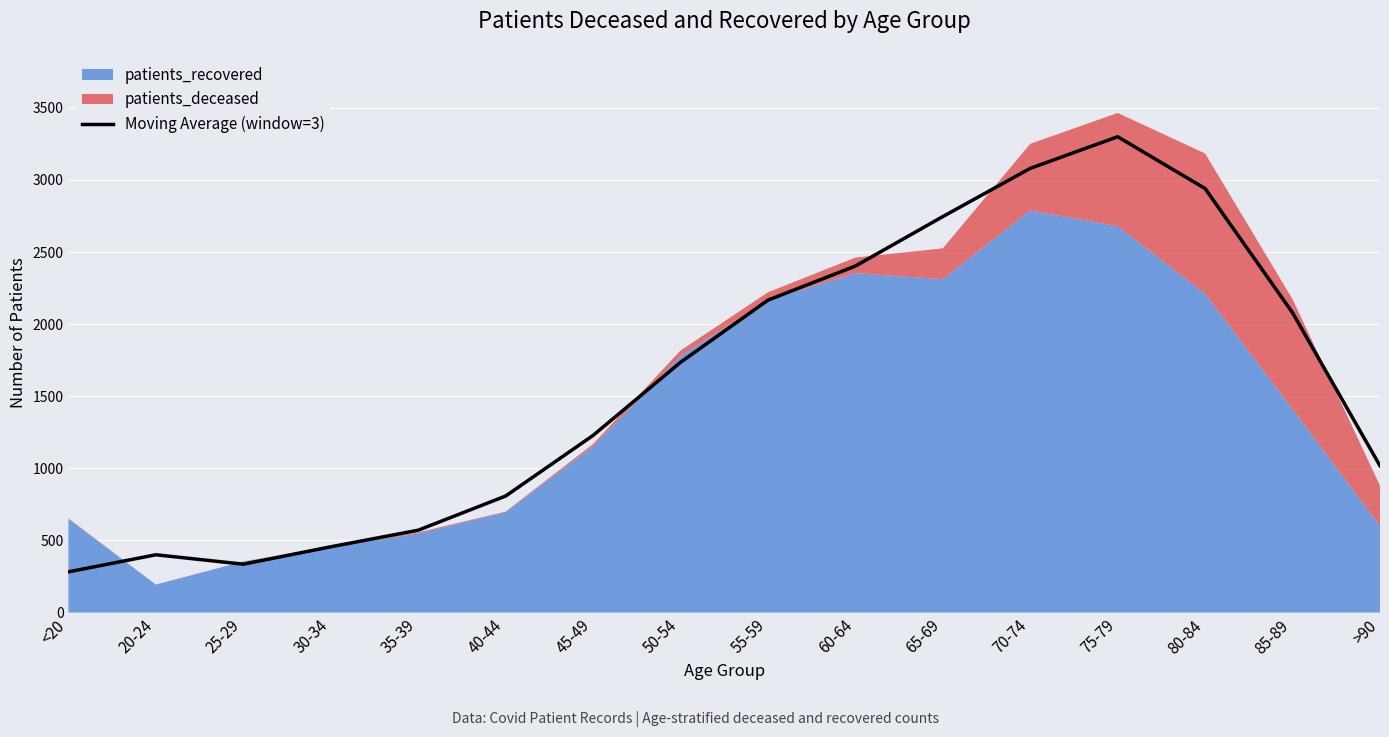

The chart shows a value of 1994.3 at 45-49. True or false?

False